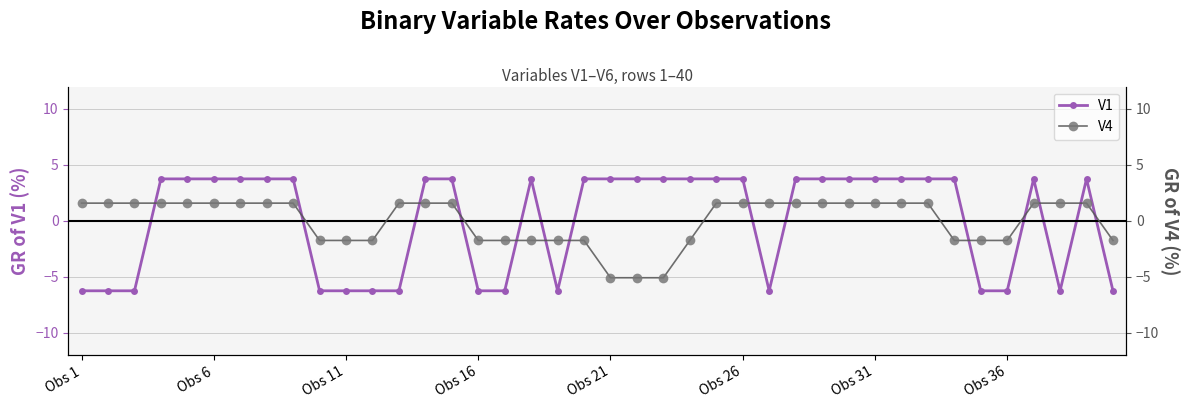

What is the lowest value of the V1 series?

-6.2